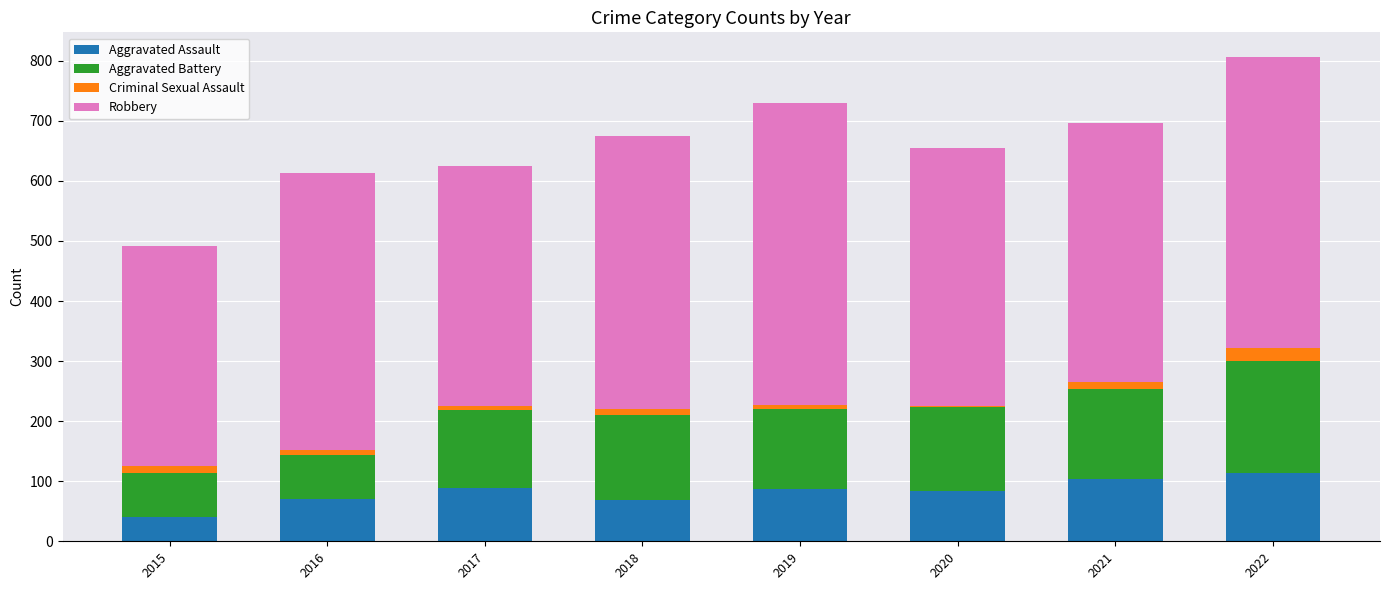

True or false: Aggravated Assault has a value of 69 at 2018.

True